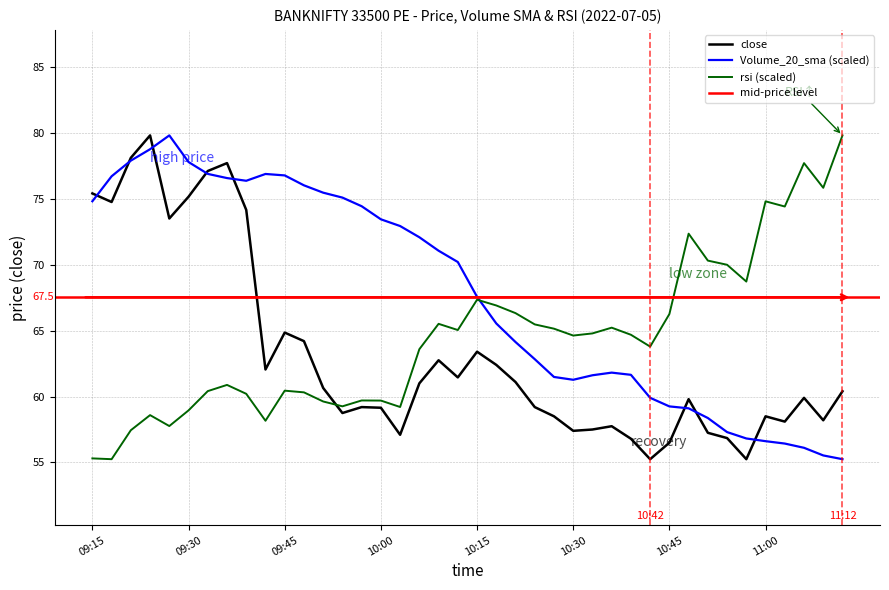

Reading right to left, extract all data points from this chart.

close: 60.4	58.2	59.9	58.1	58.5	55.2	56.9	57.2	59.8	56.5	55.2	56.8	57.8	57.5	57.4	58.5	59.2	61.1	62.4	63.4	61.5	62.8	61.0	57.1	59.1	59.2	58.8	60.6	64.2	64.8	62.0	74.2	77.7	77.1	75.2	73.5	79.8	78.1	74.8	75.4
Volume_20_sma: 55.2	55.5	56.1	56.4	56.6	56.8	57.3	58.4	59.1	59.3	59.9	61.6	61.8	61.6	61.3	61.5	62.8	64.1	65.5	67.6	70.2	71.1	72.1	72.9	73.4	74.4	75.1	75.5	76.0	76.8	76.9	76.4	76.6	76.9	77.8	79.8	78.8	77.9	76.7	74.8
rsi: 79.8	75.8	77.7	74.4	74.8	68.7	70.0	70.3	72.3	66.3	63.8	64.7	65.2	64.8	64.6	65.1	65.5	66.3	66.9	67.3	65.0	65.5	63.6	59.2	59.7	59.7	59.3	59.6	60.3	60.4	58.2	60.2	60.9	60.4	59.0	57.8	58.6	57.4	55.2	55.3